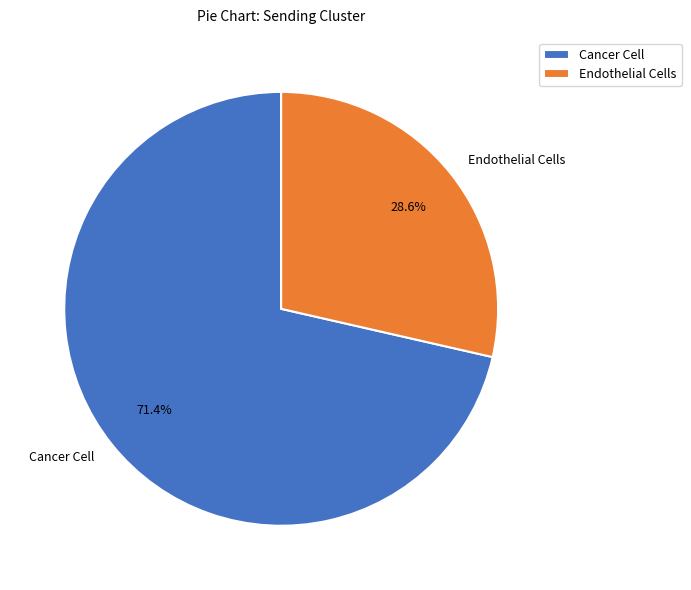

To the nearest percent, what portion does Cancer Cell represent?

71%